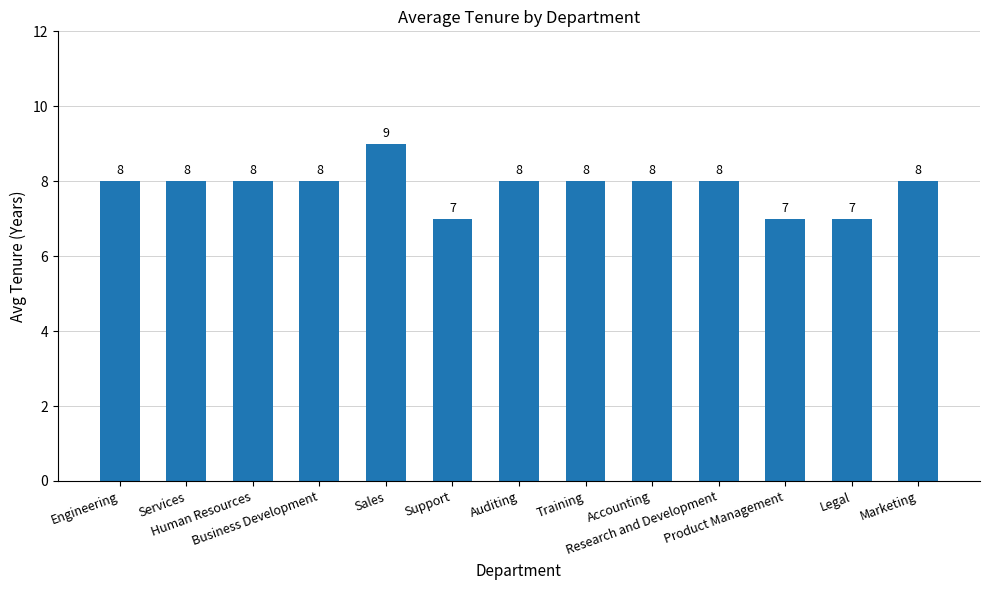

Reading left to right, what are all the values shown in this chart?

8	8	8	8	9	7	8	8	8	8	7	7	8